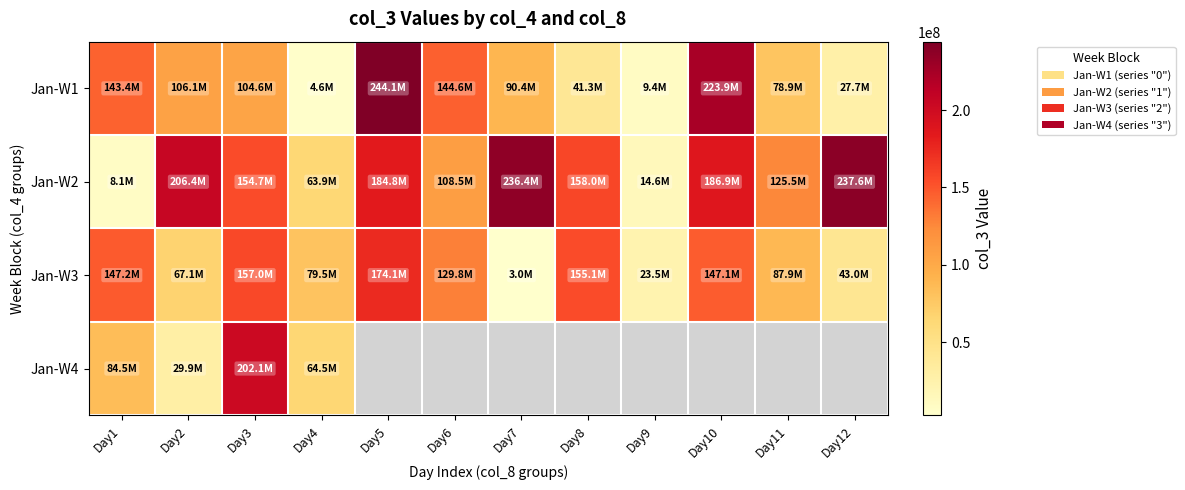

Where is Jan-W4 nearest to the value 116000232?

Day1